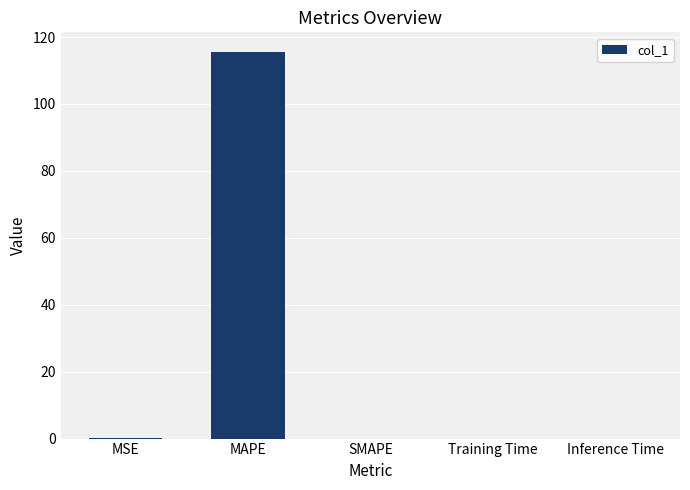

What is the sum of all values?

115.7